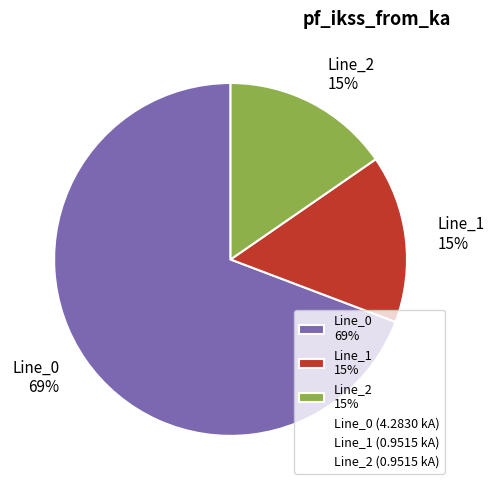

Do Line_2 and Line_0 together represent more than half of the pie?

Yes